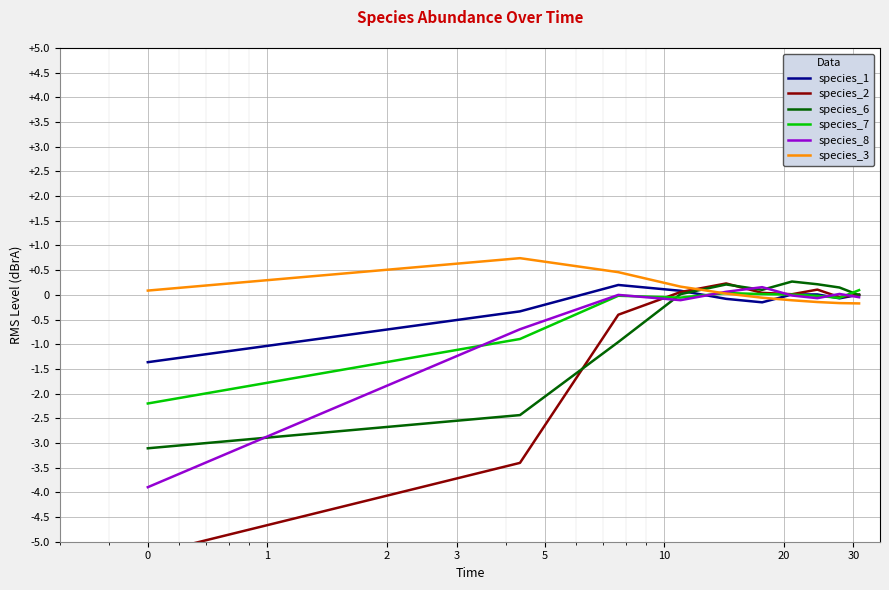

What is the maximum value shown in the chart?

0.7